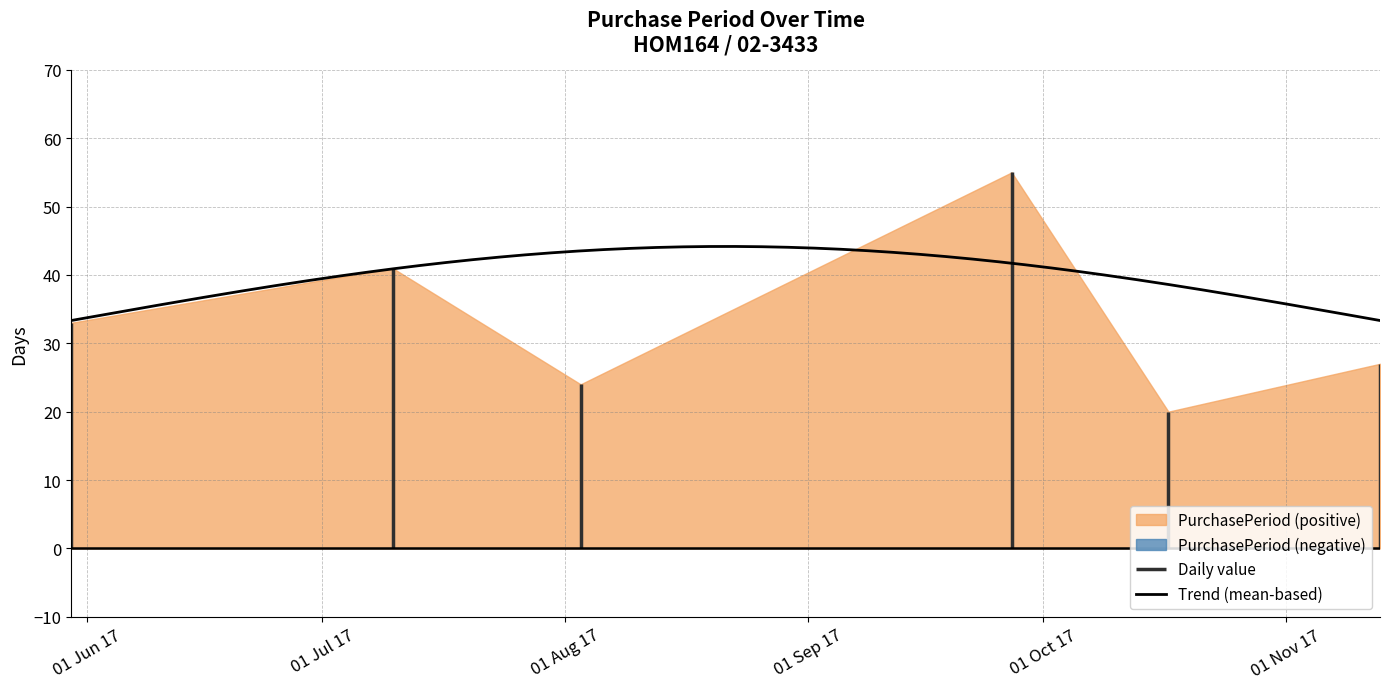

Rank the categories by value from highest to lowest.

2017-09-27, 2017-07-10, 2017-05-30, 2017-11-13, 2017-08-03, 2017-10-17